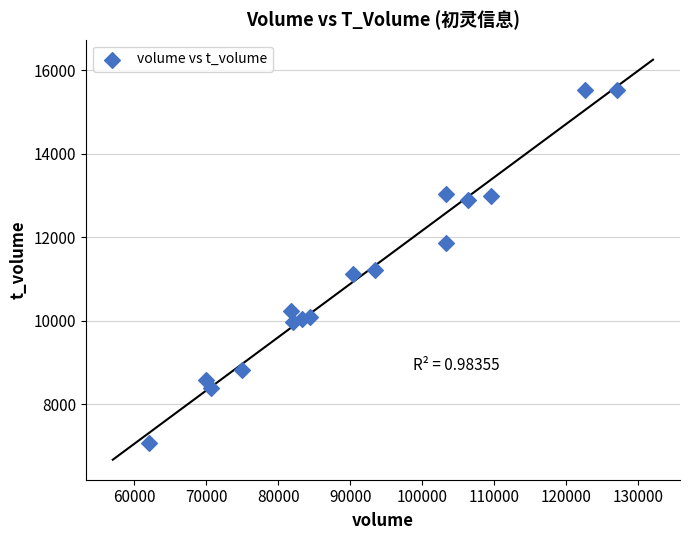

What is the range of X values (max minus min)?

65019